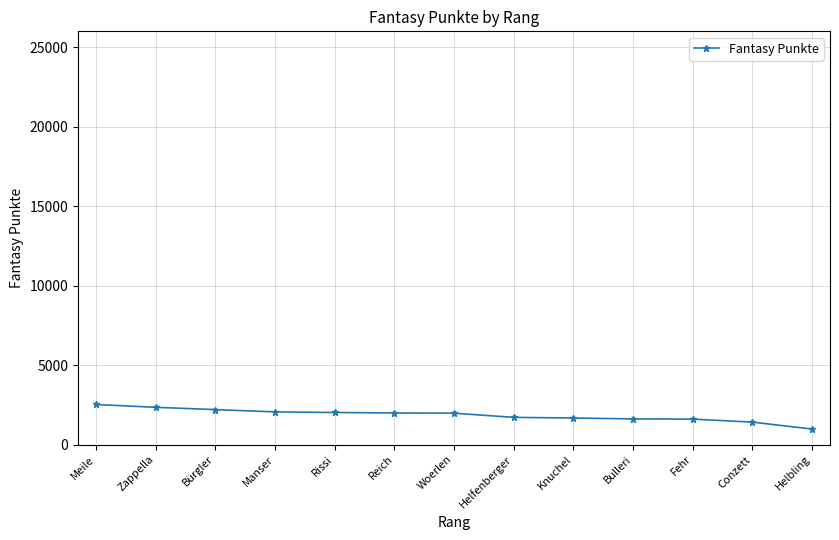

How many categories are shown in the chart?

13